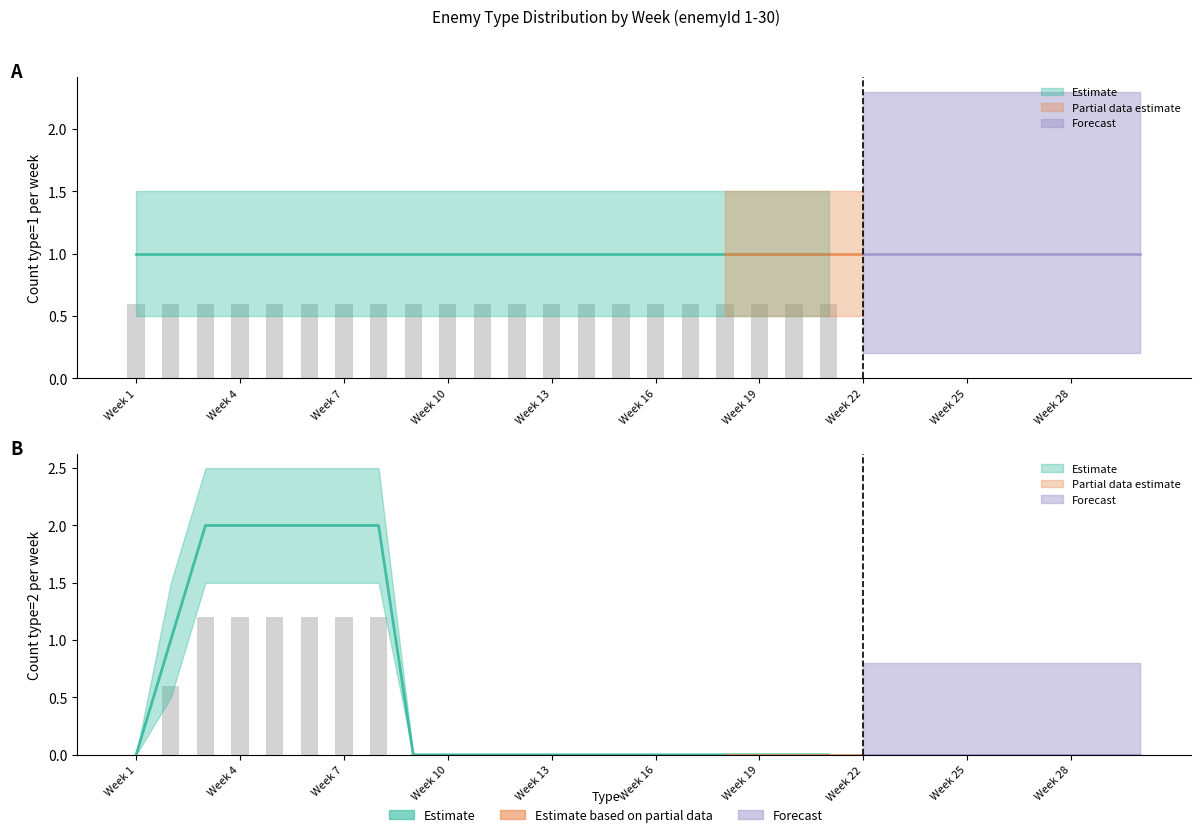

Between 1 and 23, which is larger?

1